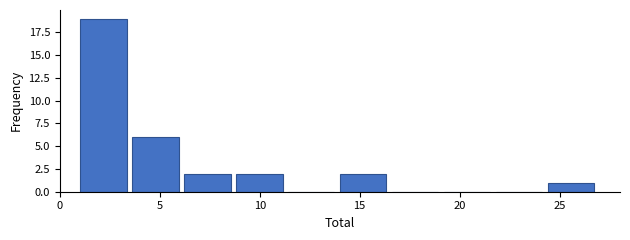

Reading left to right, list every bar in this chart as the range it spans on the x-axis followed by its height. Neither the bar edges nor the heights are printed on the chart, so give them approximately, as read against the axes.

1.0 to 3.6: 19
3.6 to 6.2: 6
6.2 to 8.8: 2
8.8 to 11.4: 2
11.4 to 14.0: 0
14.0 to 16.6: 2
16.6 to 19.2: 0
19.2 to 21.8: 0
21.8 to 24.4: 0
24.4 to 27.0: 1